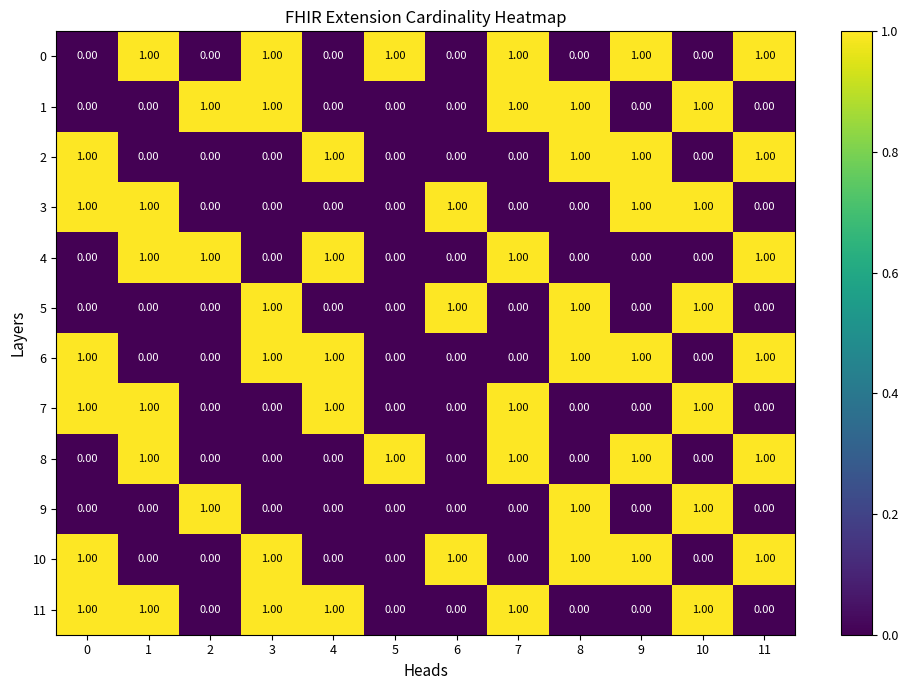

How many data points in 3 are above 0?

5